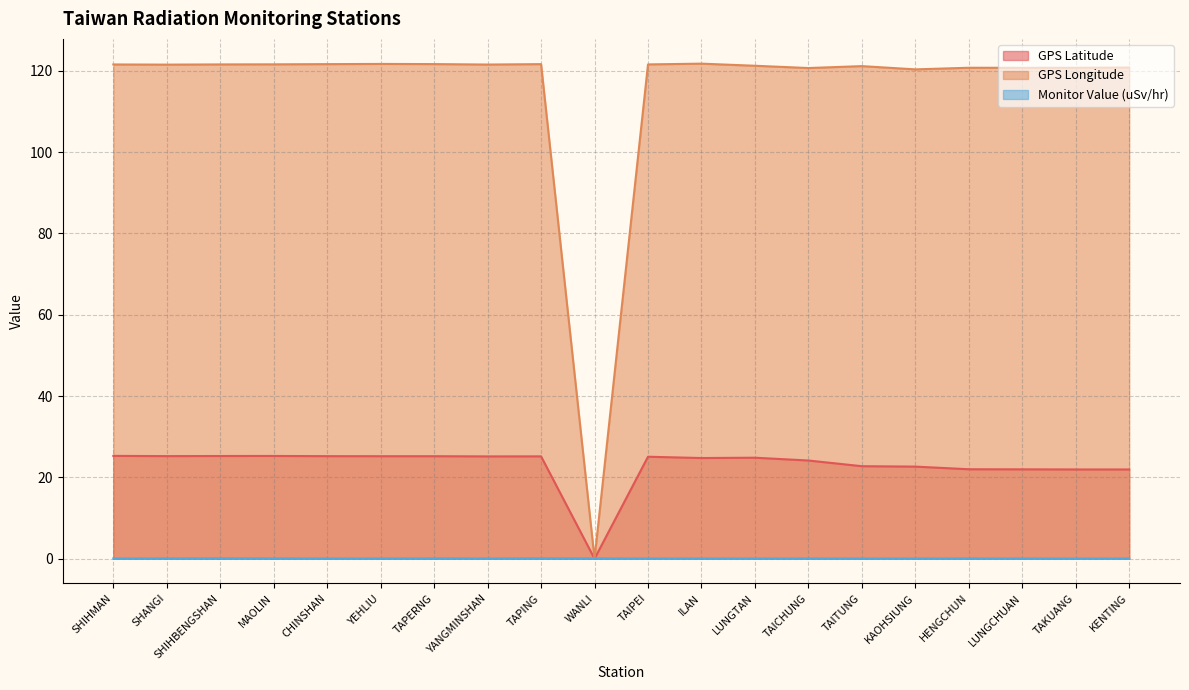

At which label does GPS Longitude first exceed 121?

SHIHMAN